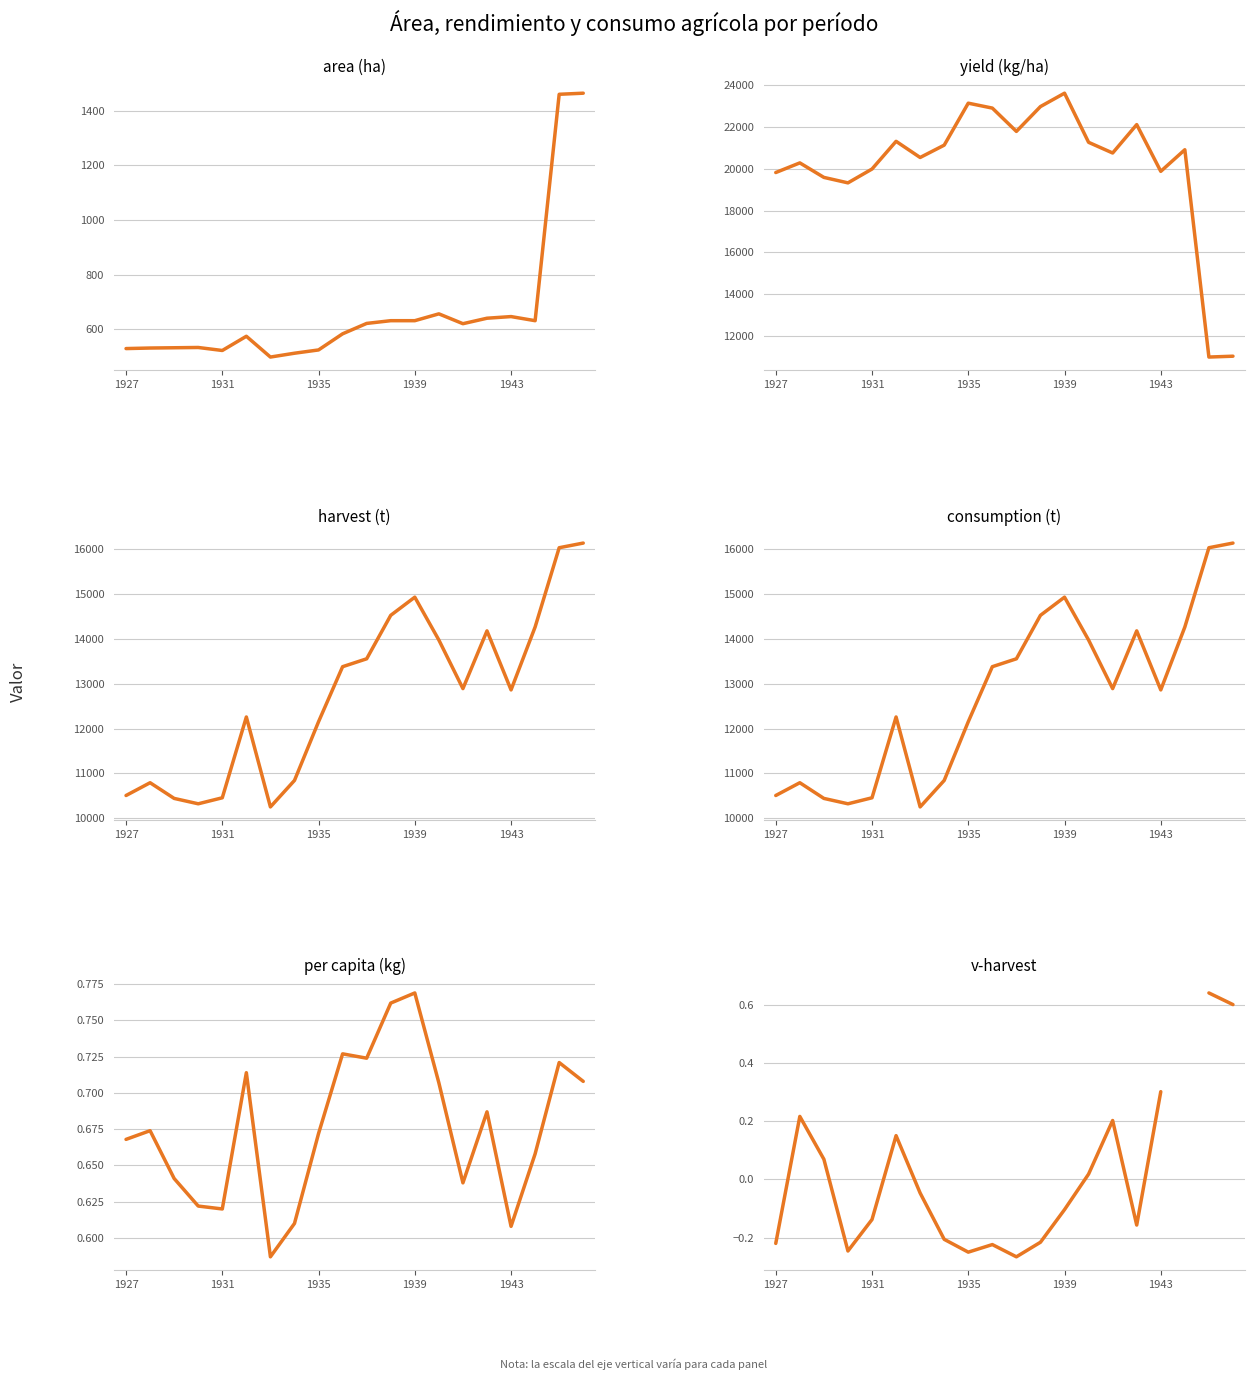

What is the difference between the per capita (kg) values at 1939 and 1940?

0.1